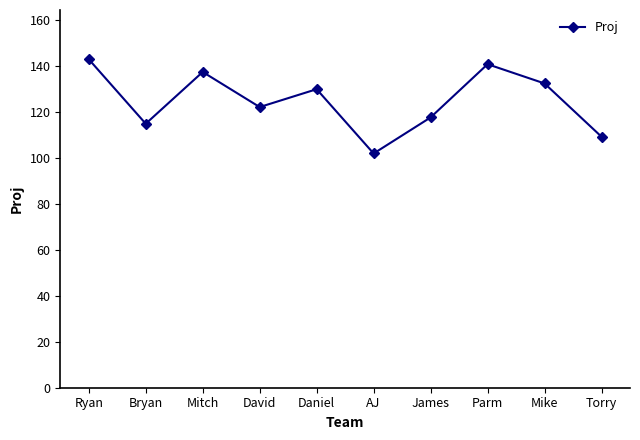

Is it true that the value at David is 122.2?

True